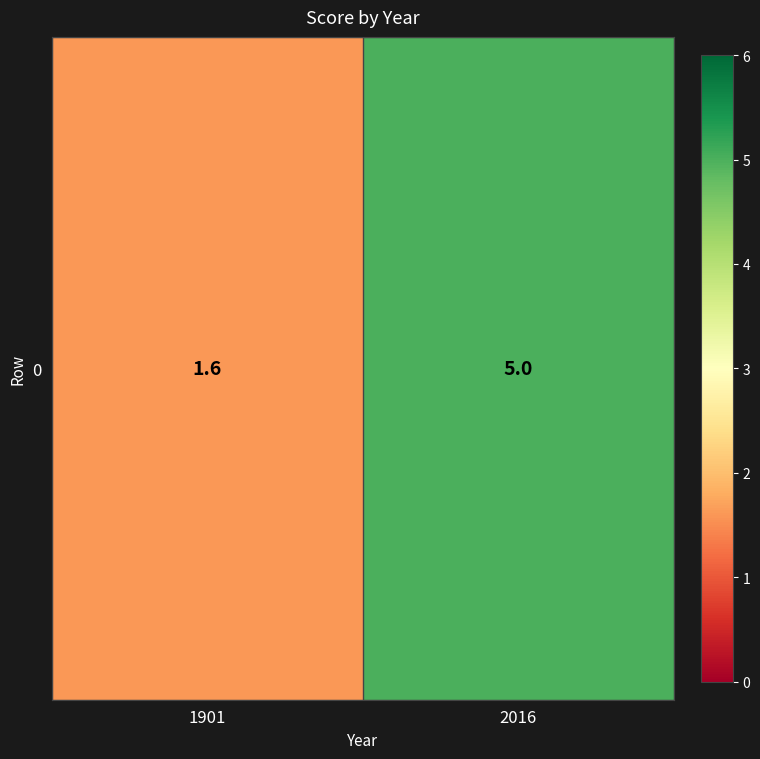

True or false: the data shows 1.6 at 1901.

True